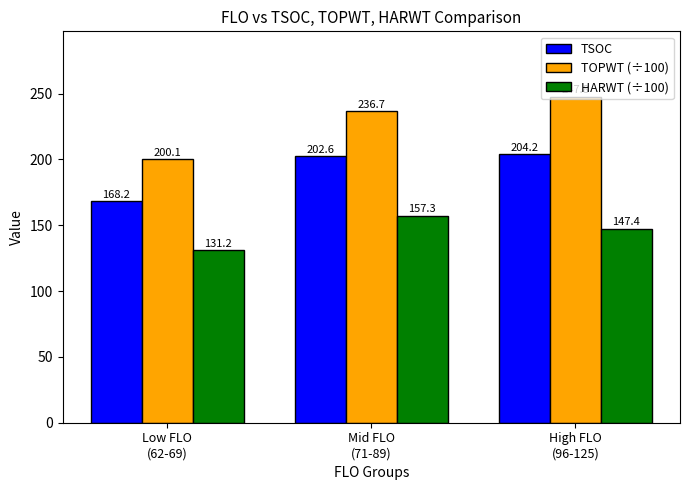

How many values in the HARWT (÷100) series exceed 147?

2